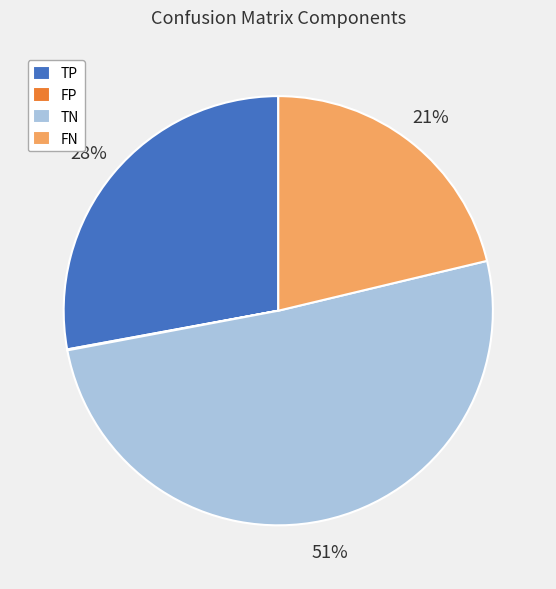

Which has a higher value, TN or TP?

TN